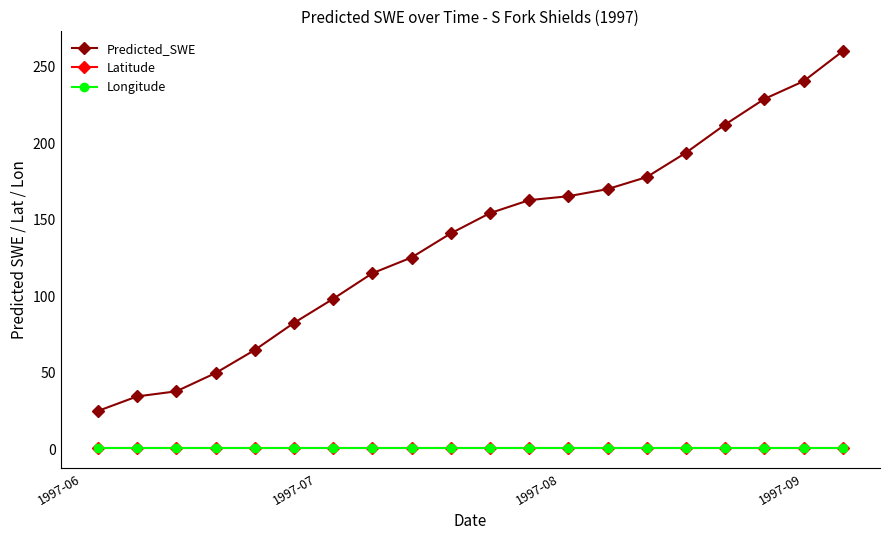

What is the value of the Predicted_SWE point at the 9th from the left?

125.5